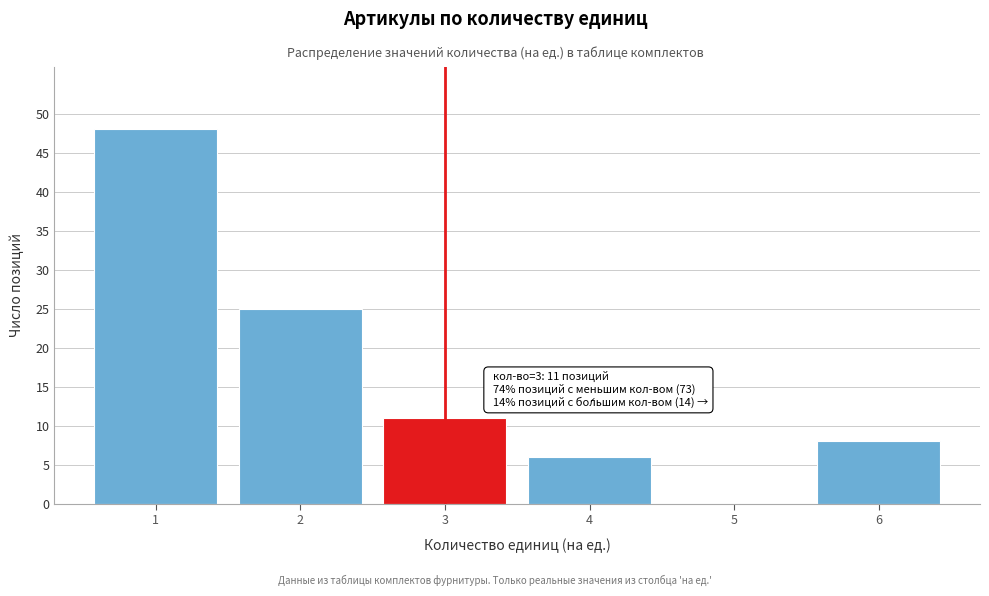

Over which range of the x-axis is the bar tallest?

0.5 to 1.5